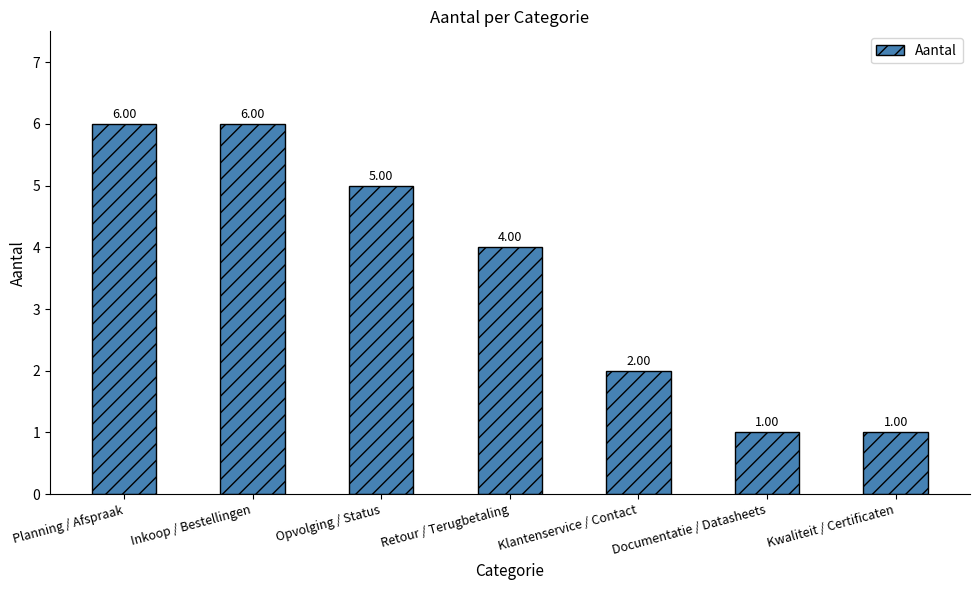

What position from the right is Klantenservice / Contact?

3